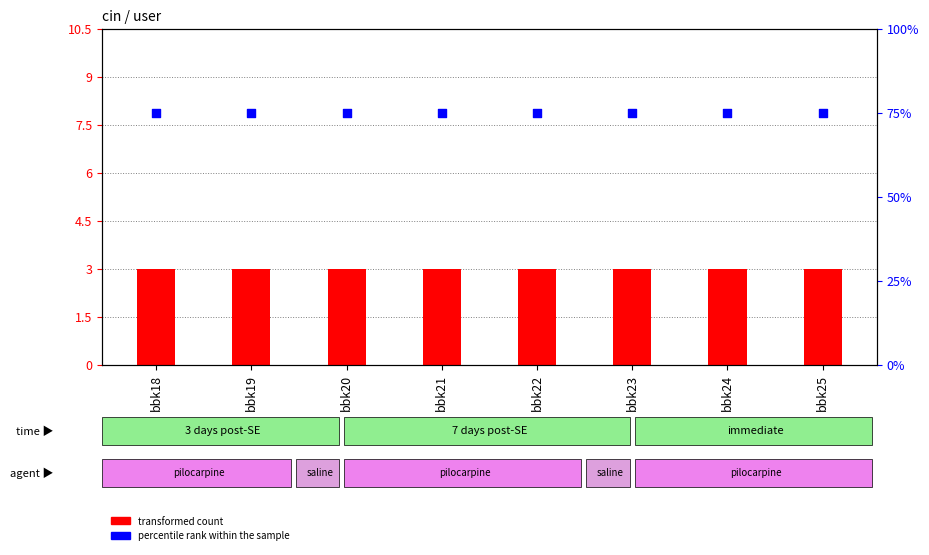

Which series reaches the maximum Y coordinate?

percentile rank within the sample